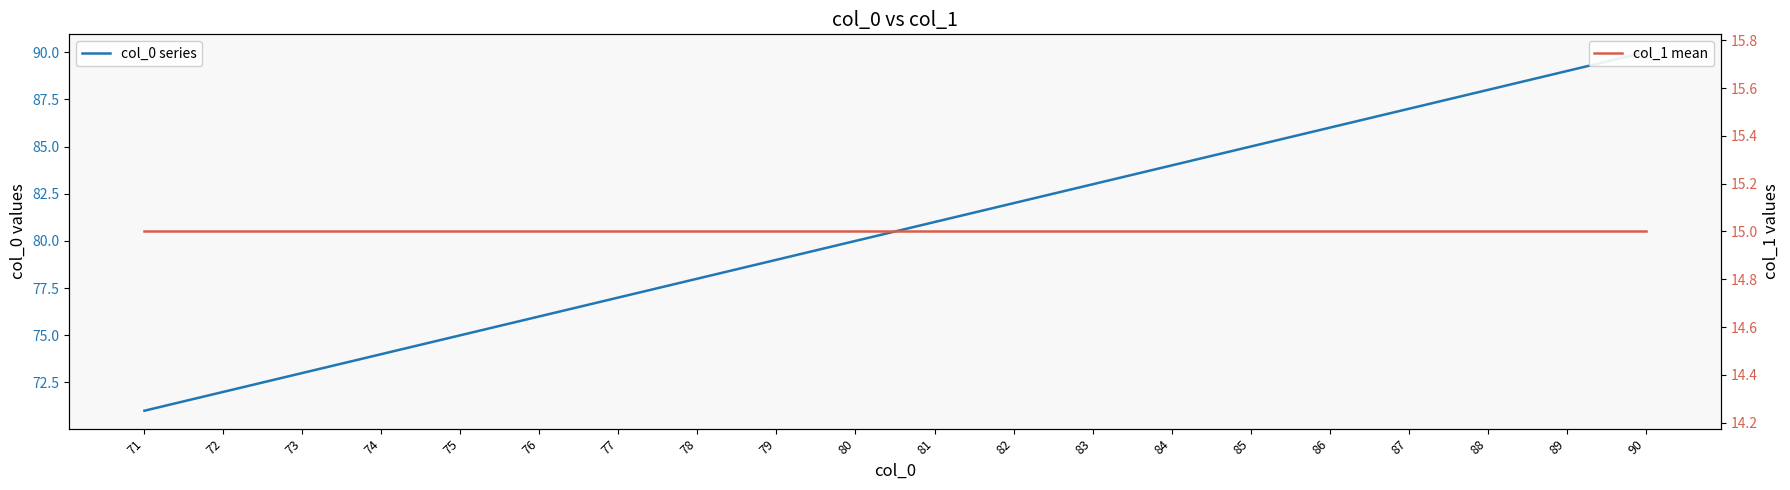

Between 76 and 80, which series saw the biggest shift?

col_0 series